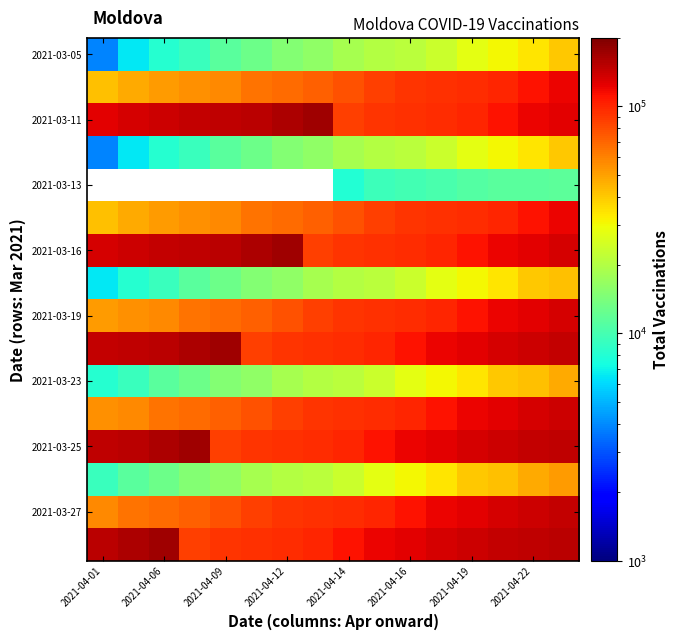

How many values in the 2021-03-19 series are below 91743?

8